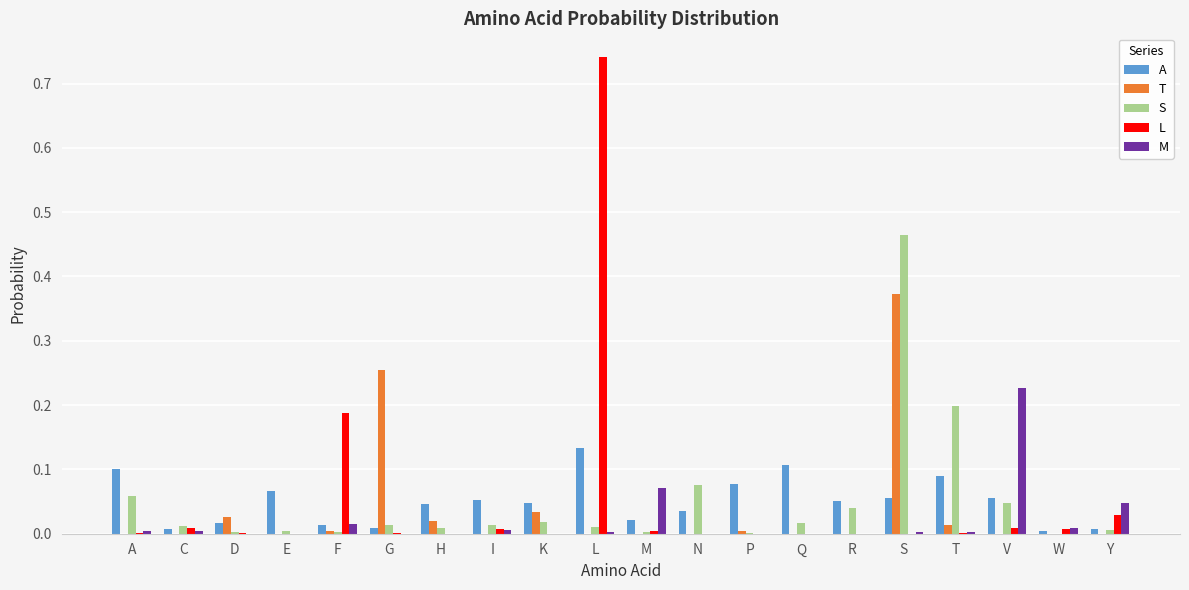

The T series shows 0.0 at F. True or false?

True